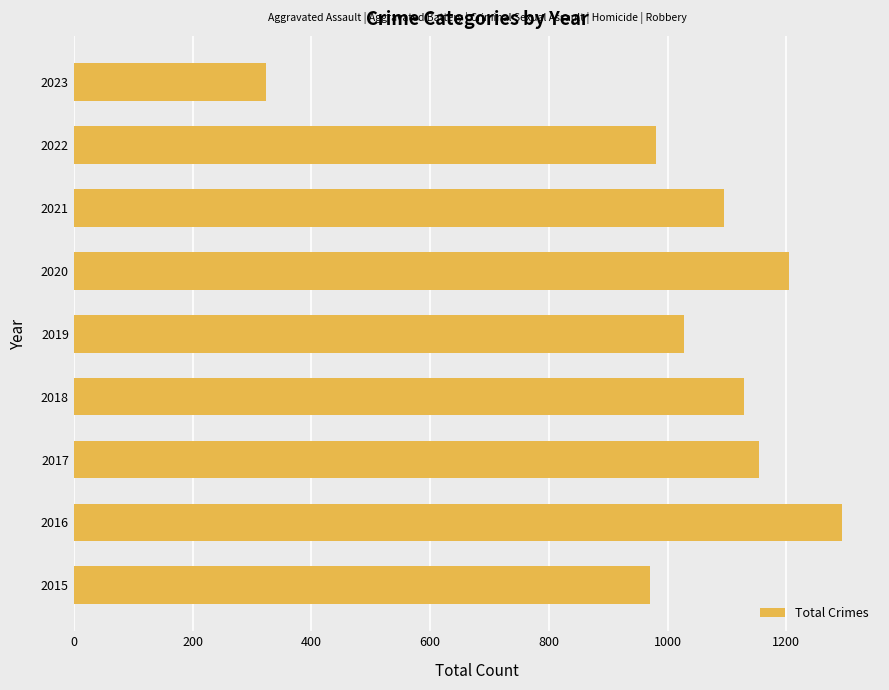

Reading bottom to top, list all the values displayed in this chart.

971	1293	1154	1129	1027	1205	1095	980	324